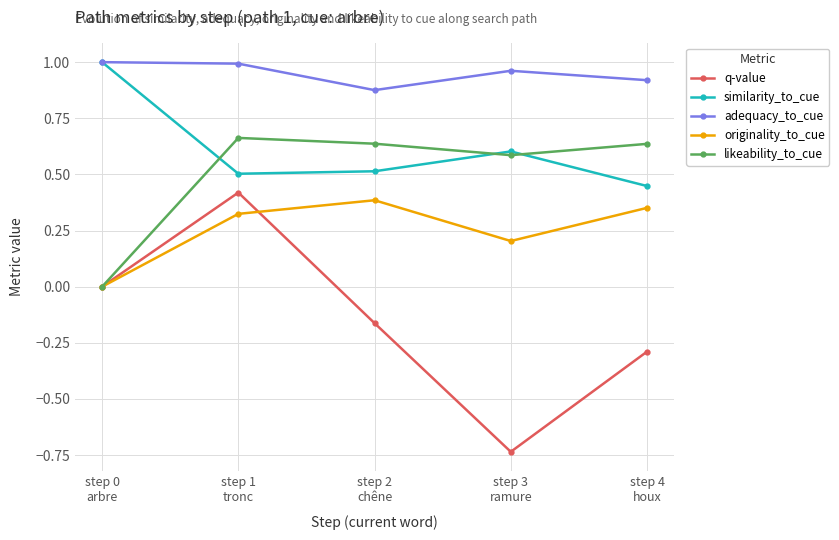

Which series has the largest range (max minus min)?

q-value